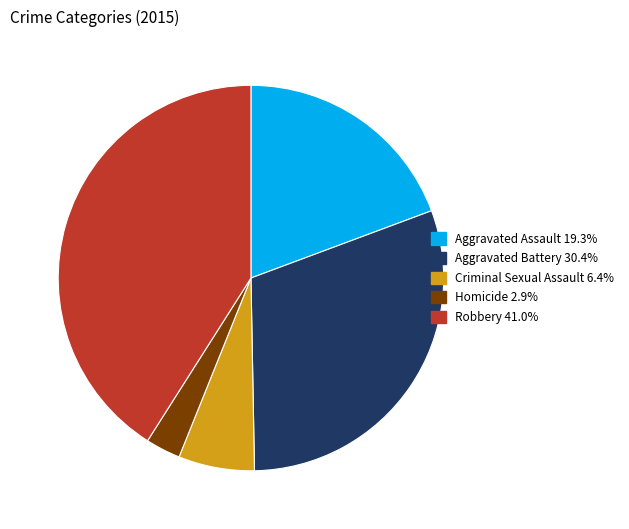

Is it true that Aggravated Assault is 19% of the pie?

True